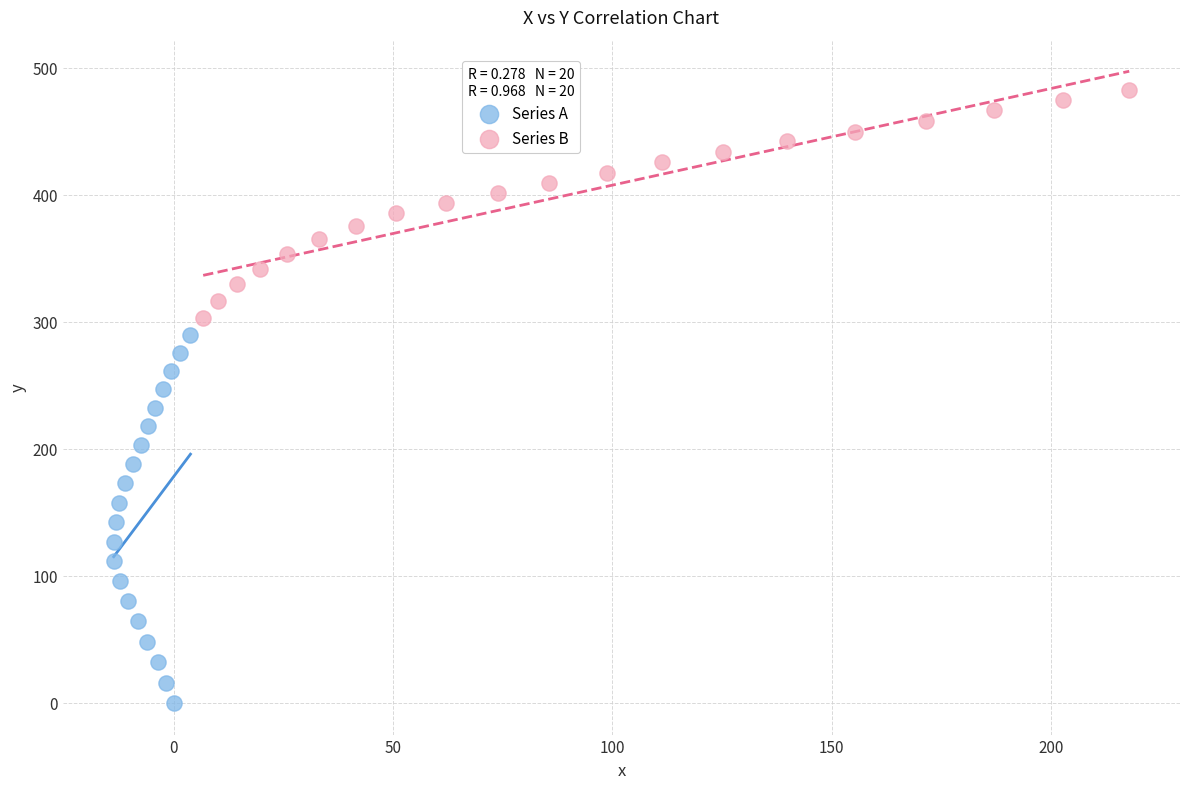

Which series has the largest Y range (max minus min)?

Series A